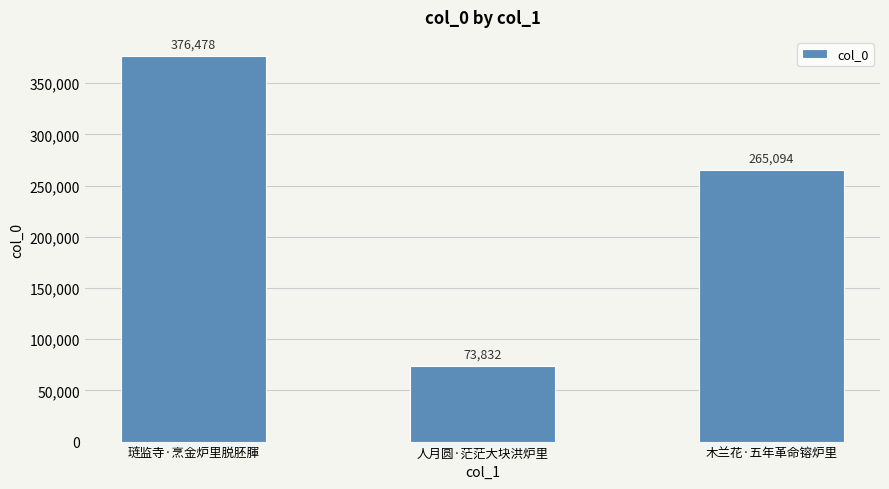

Reading left to right, list all the values displayed in this chart.

376478	73832	265094